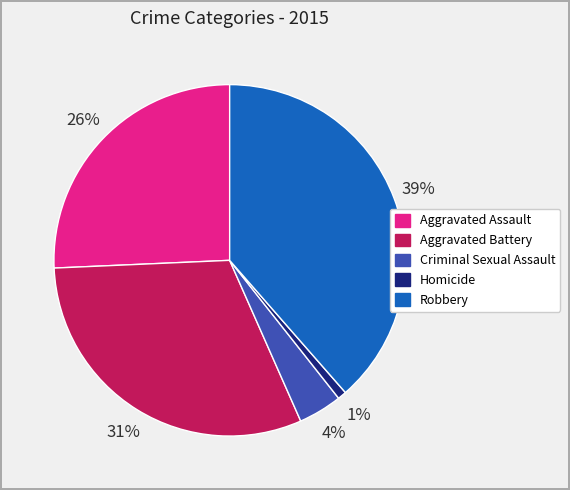

What is the ratio of the value at Aggravated Battery to the value at Aggravated Assault?

1.2